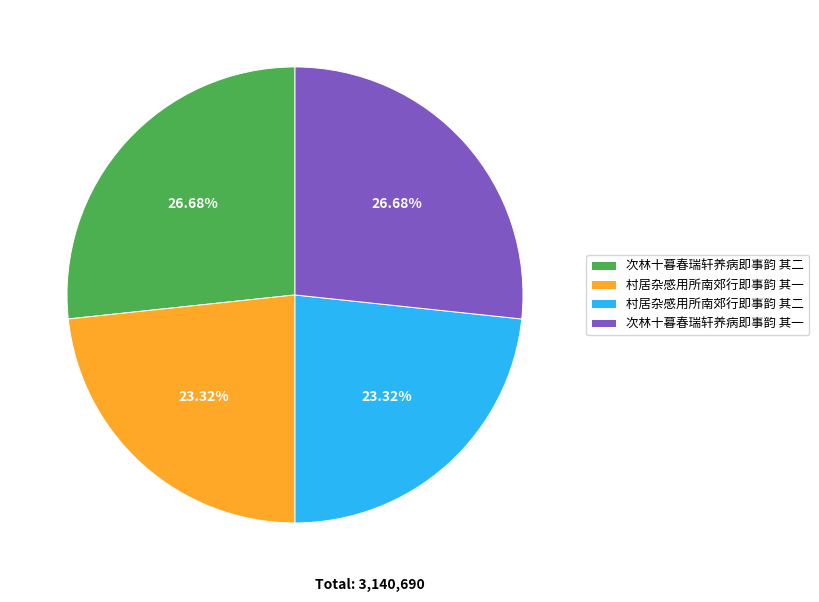

What percentage do 村居杂感用所南郊行即事韵 其二 and 村居杂感用所南郊行即事韵 其一 together represent?

46.6%